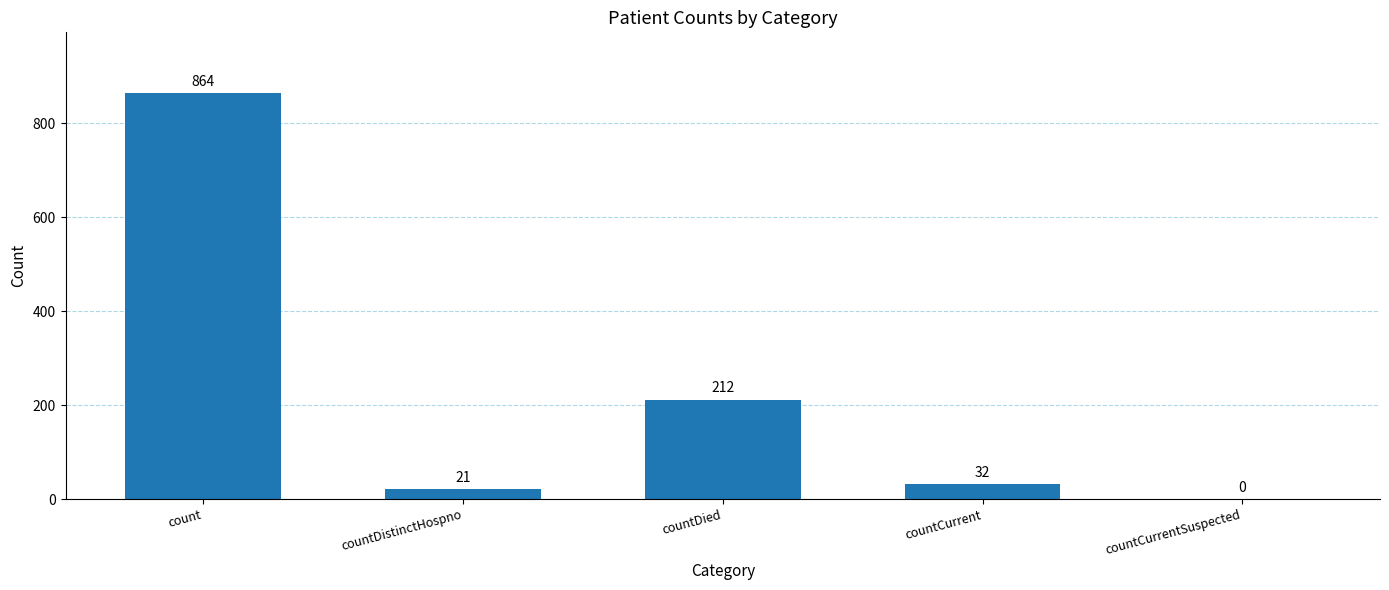

How many values are above zero?

4